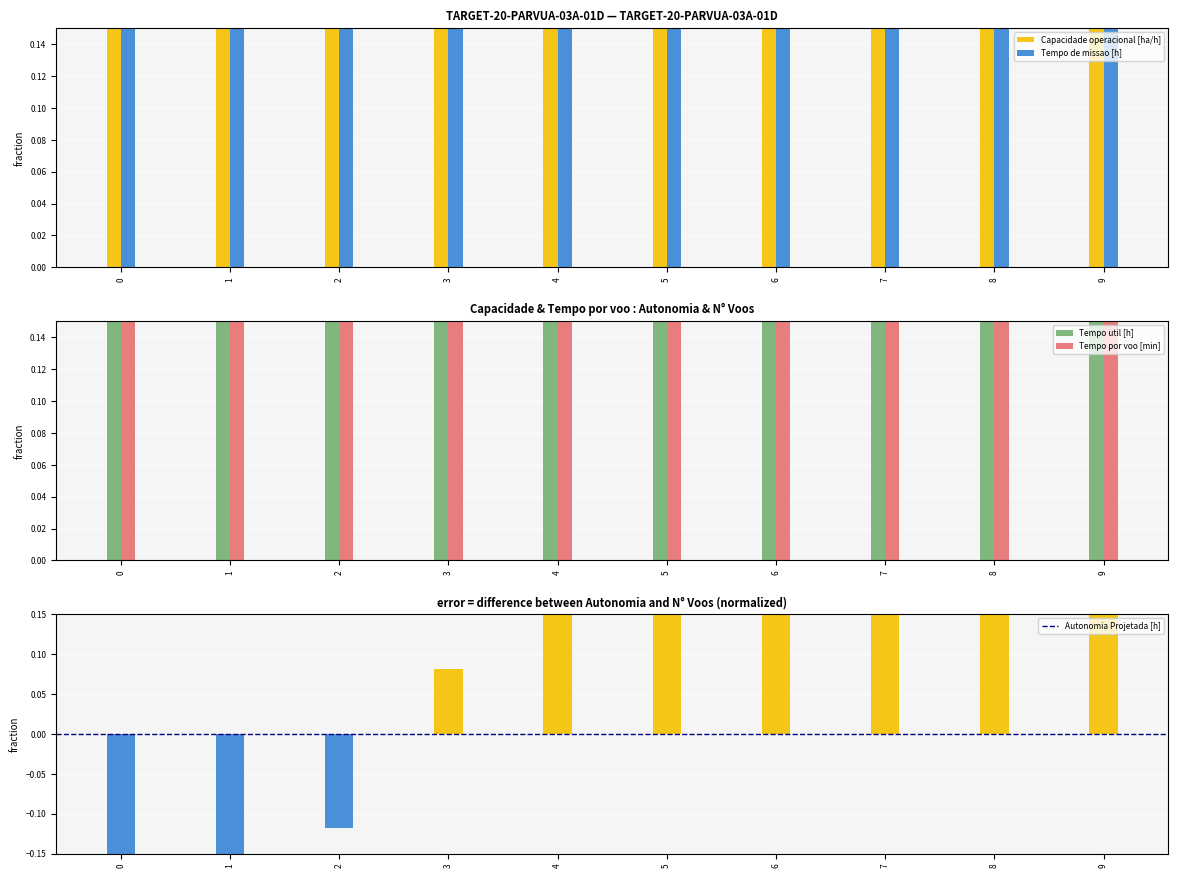

Reading left to right, what are all the values shown in this chart?

Capacidade operacional [ha/h]: 0=0.8	1=0.8	2=0.9	3=0.9	4=0.9	5=1.0	6=1.0	7=1.0	8=1.0	9=1.0
Tempo de missao [h]: 0=1.0	1=0.9	2=0.9	3=0.8	4=0.8	5=0.8	6=0.8	7=0.8	8=0.8	9=0.8
Tempo util [h]: 0=1.0	1=0.9	2=0.9	3=0.9	4=0.9	5=0.9	6=0.8	7=0.8	8=0.8	9=0.8
Tempo por voo [min]: 0=0.3	1=0.4	2=0.5	3=0.5	4=0.6	5=0.7	6=0.9	7=0.9	8=1.0	9=1.0